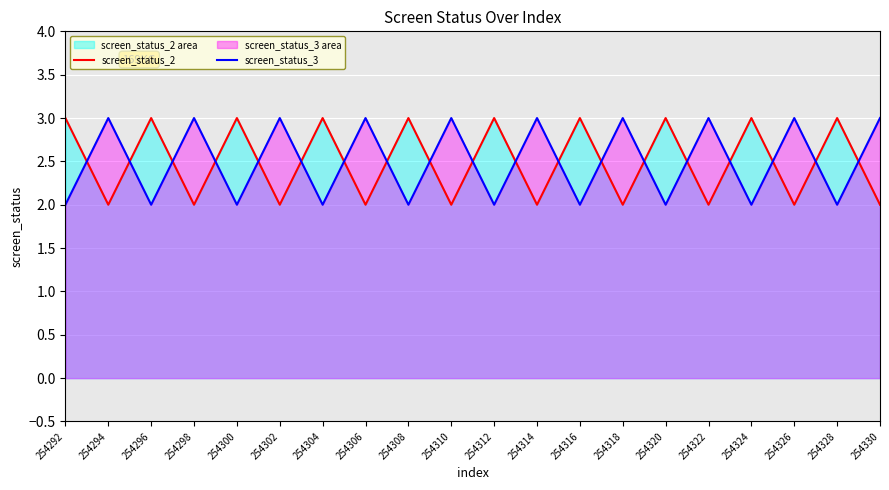

Rank the series at 254296 from lowest to highest value.

screen_status_3, screen_status_2